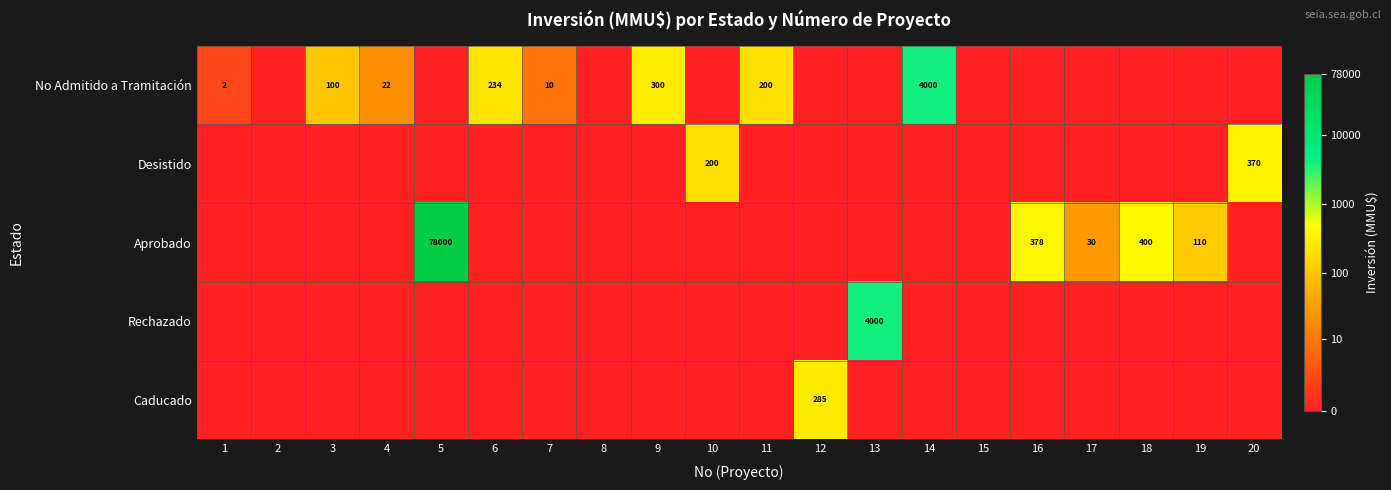

Which label corresponds to the smallest value in the chart?

2